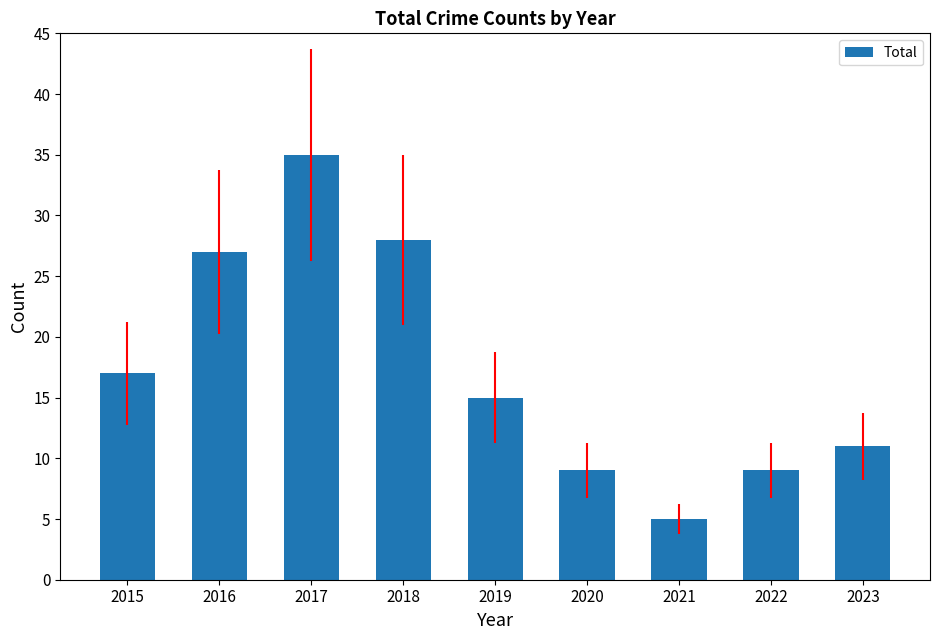

True or false: the data shows 35 at 2017.

True